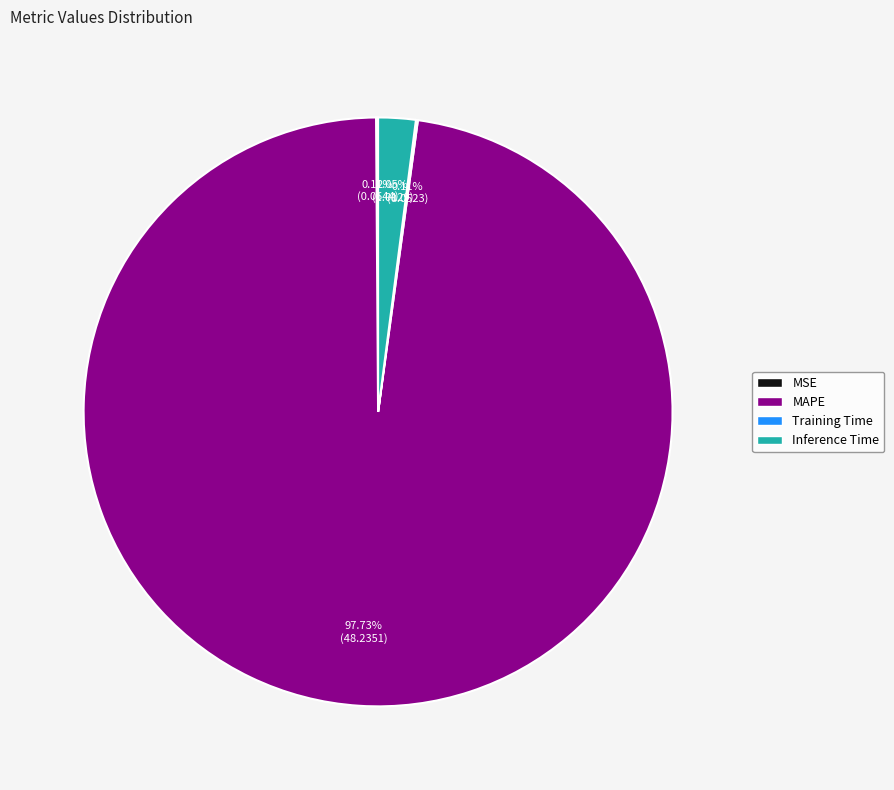

Which slice represents more than half of the pie?

MAPE